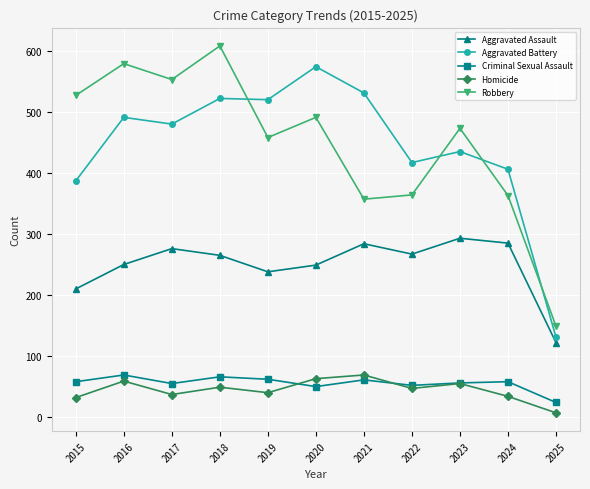

How many lines are shown in the chart?

5